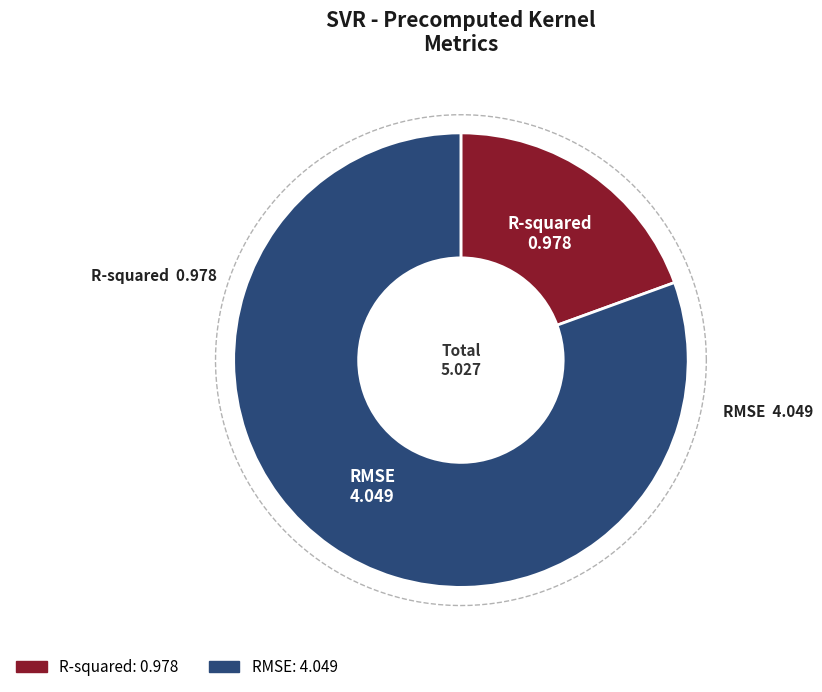

Rank the categories by value from lowest to highest.

R-squared, RMSE